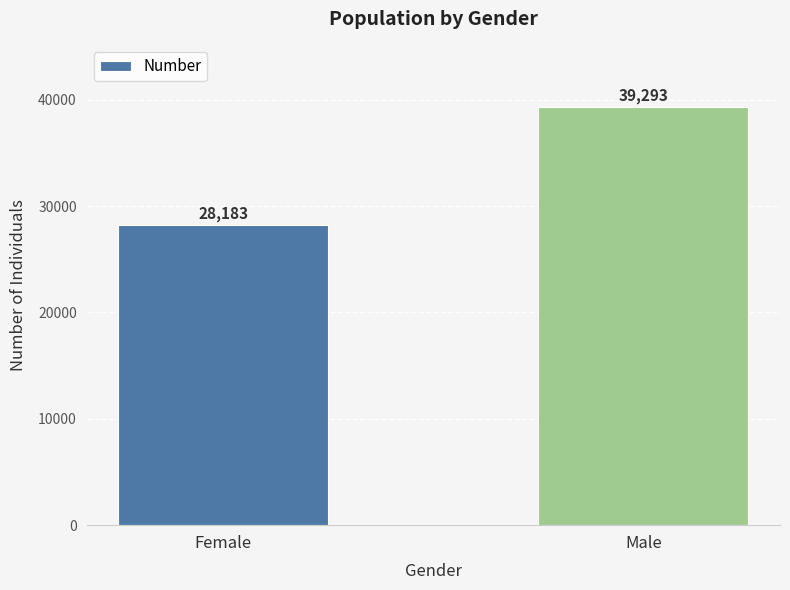

How many values are between 28183 and 39293?

2